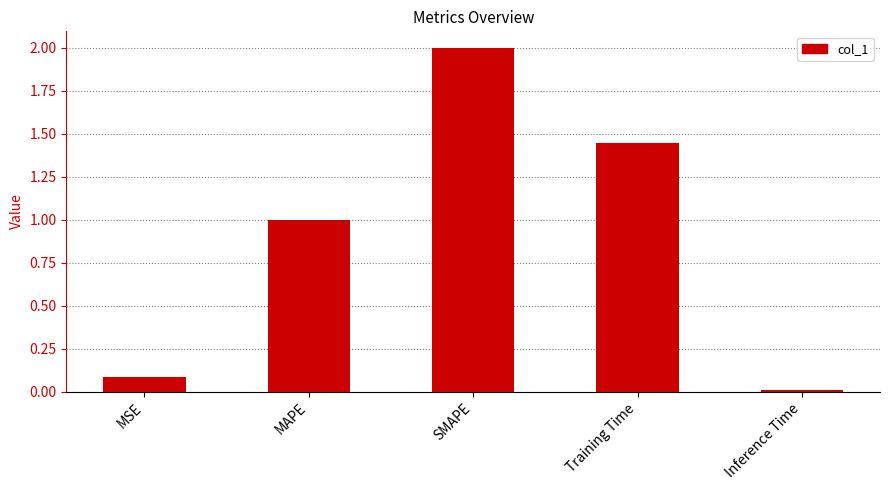

Between Training Time and MAPE, which is larger?

Training Time